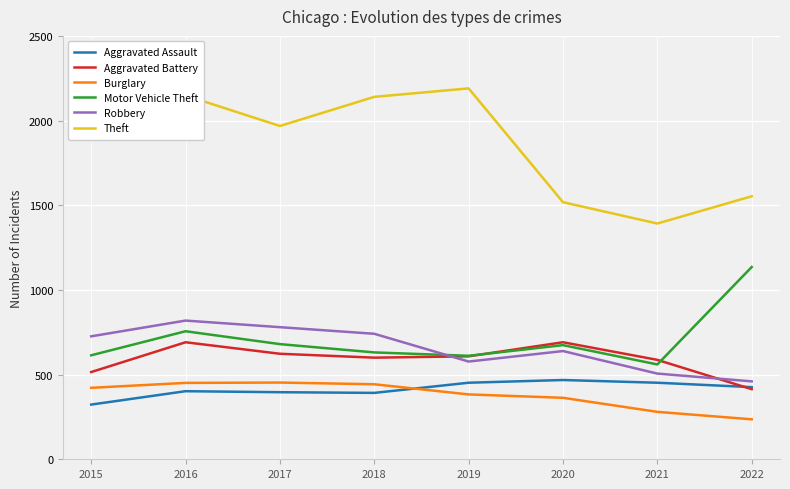

Where do Aggravated Assault and Aggravated Battery first cross each other?

2021 and 2022